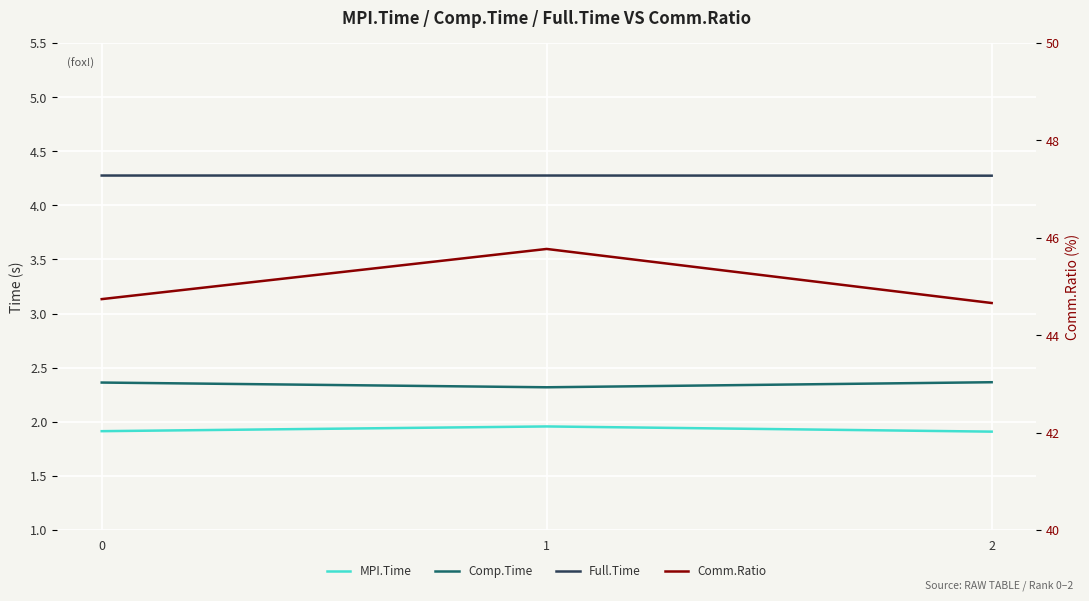

Rank the series at 2 from lowest to highest value.

MPI.Time, Comp.Time, Full.Time, Comm.Ratio